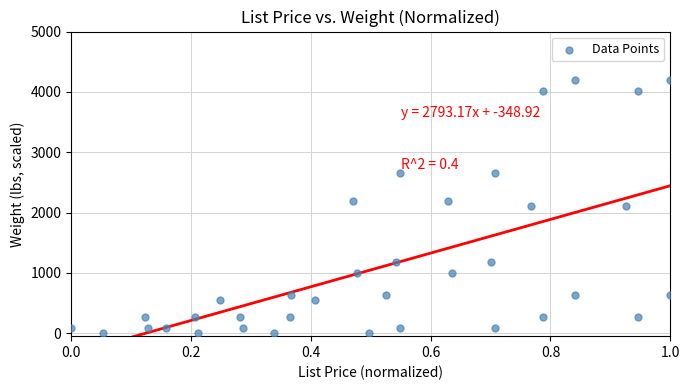

What is the range of X values (max minus min)?

1.0